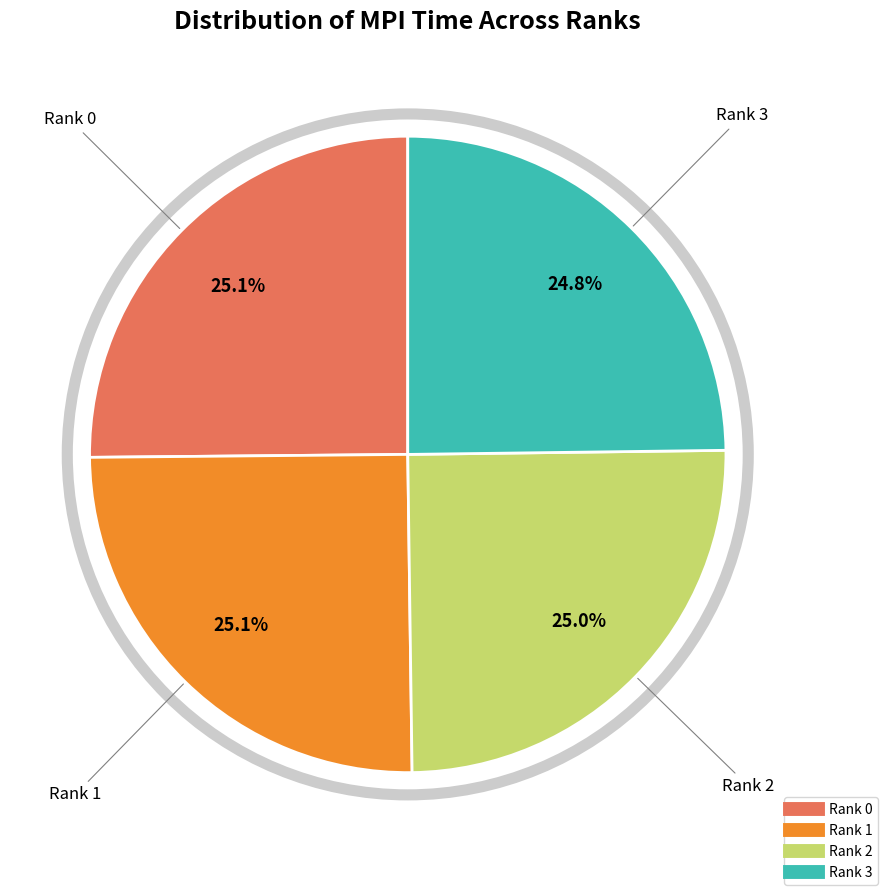

What percentage is the Rank 0 slice, to the nearest percent?

25%